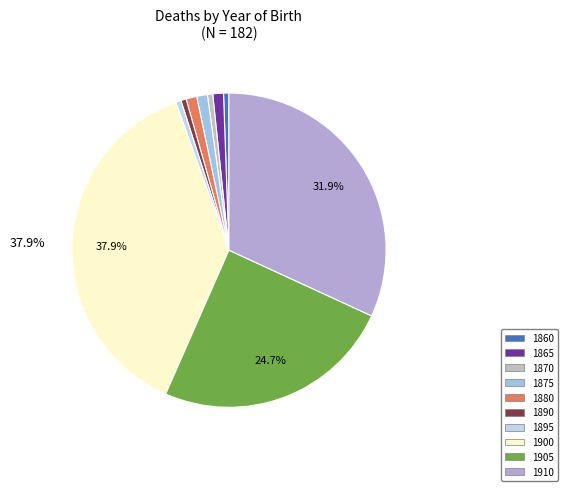

True or false: 1900 accounts for 38% of the total.

True